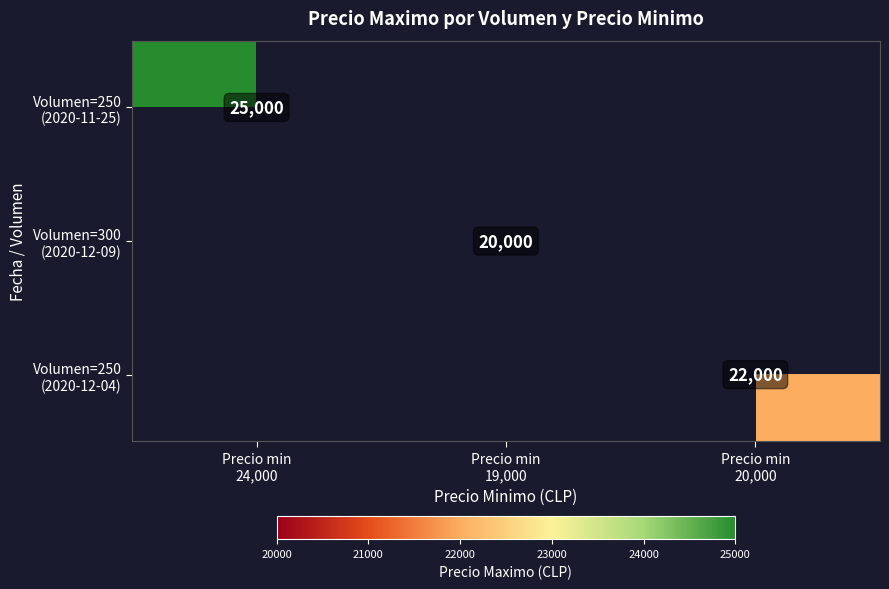

At which label does Volumen=250 (2020-12-04) reach its peak?

Precio min 24,000